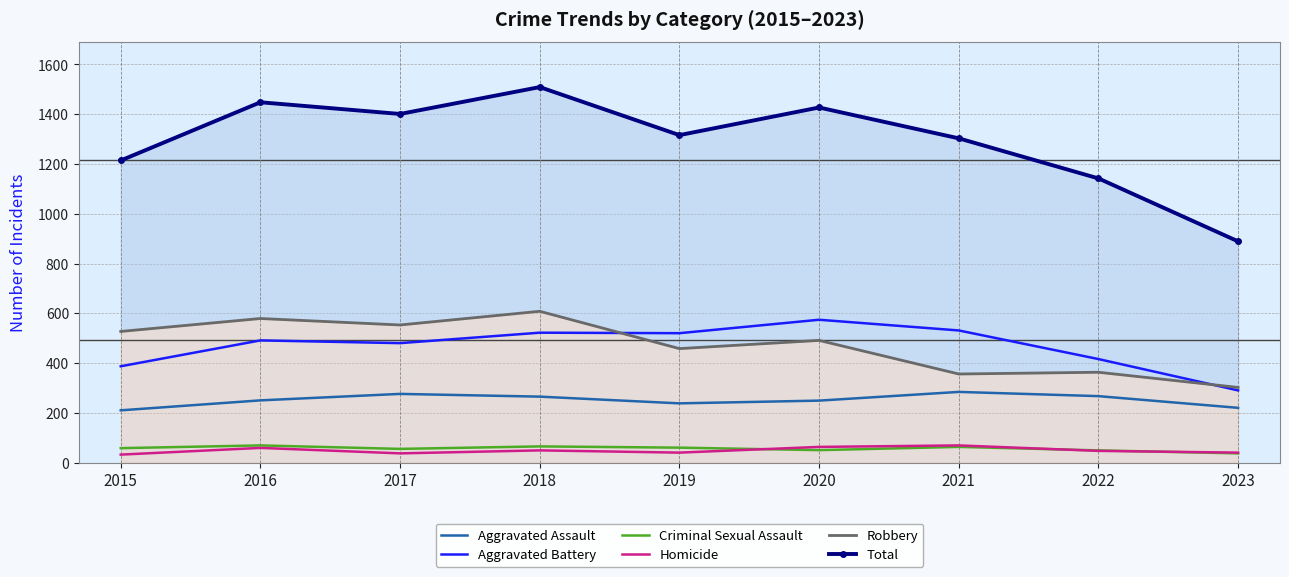

Where is the first local maximum for Total?

2016